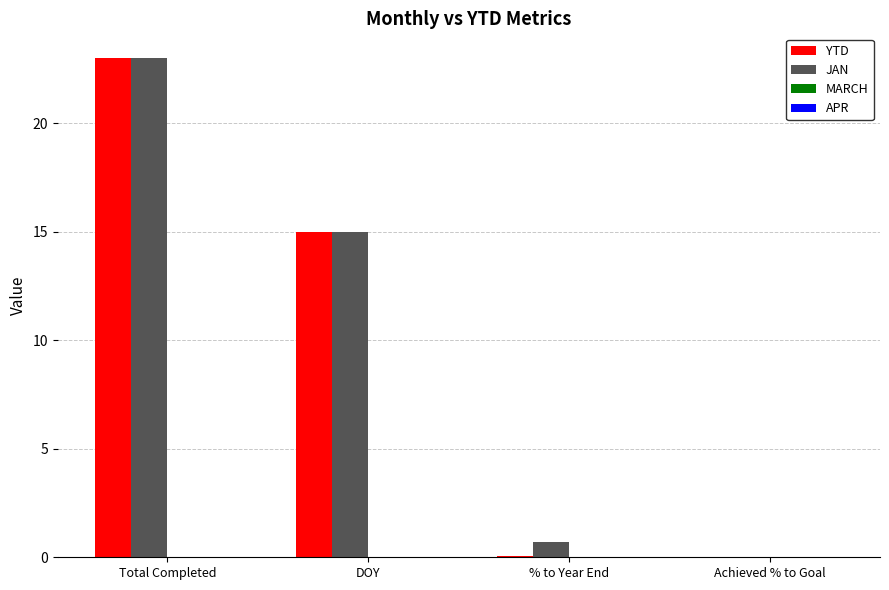

What is the maximum value shown in the chart?

23.0